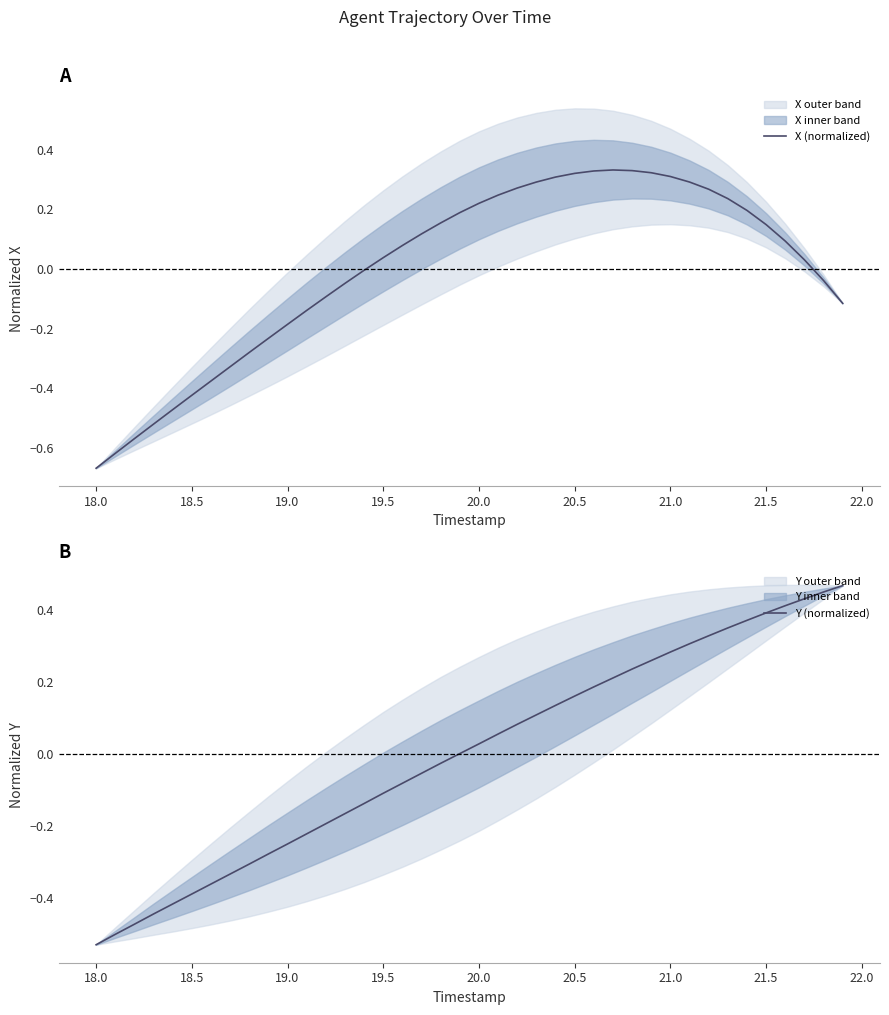

What is the minimum value for Y (normalized)?

-0.5